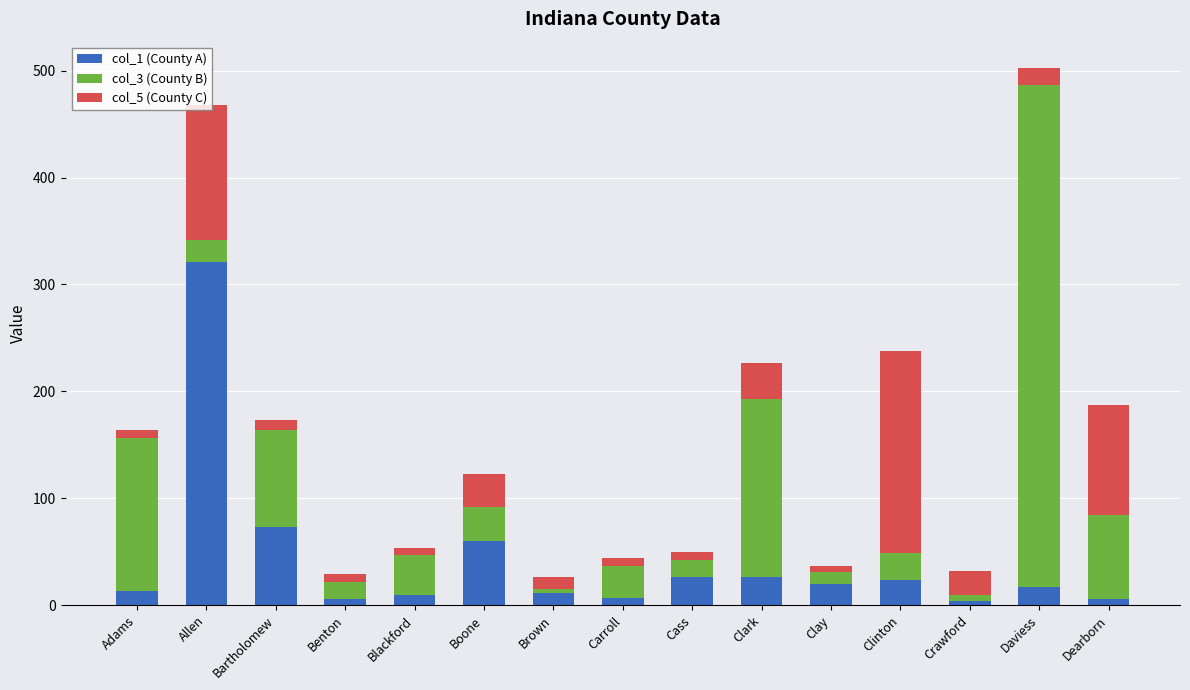

Which category has the highest value in the col_1 (County A) series?

Allen